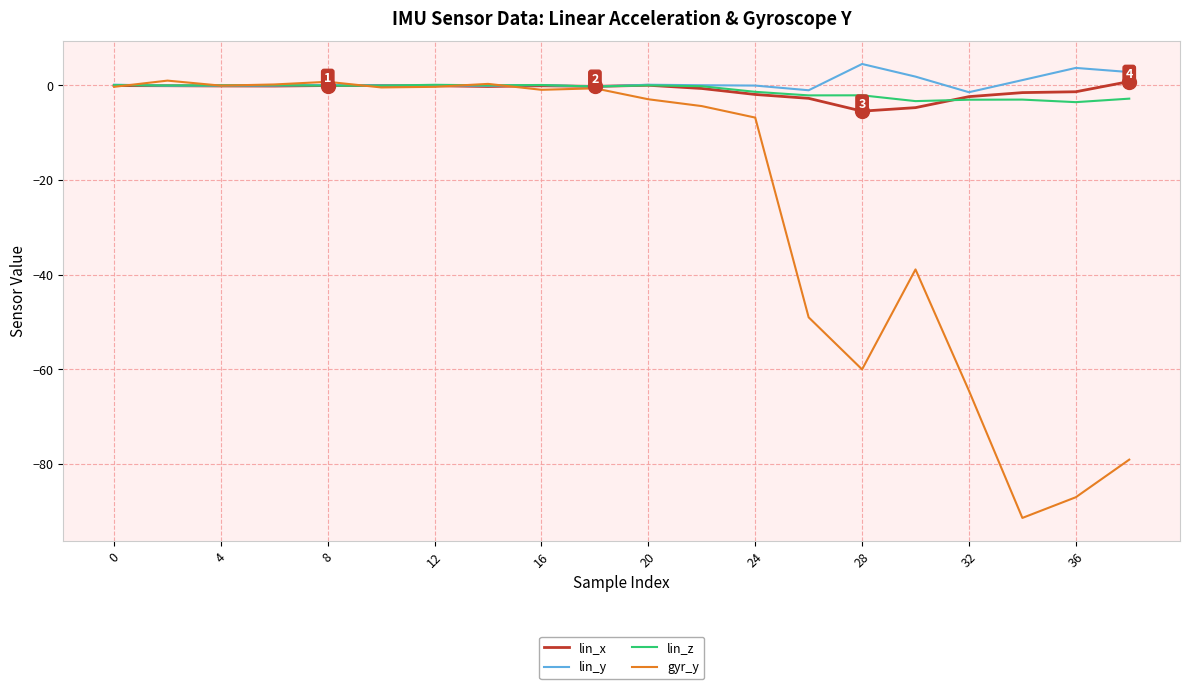

Which series has the largest range (max minus min)?

gyr_y